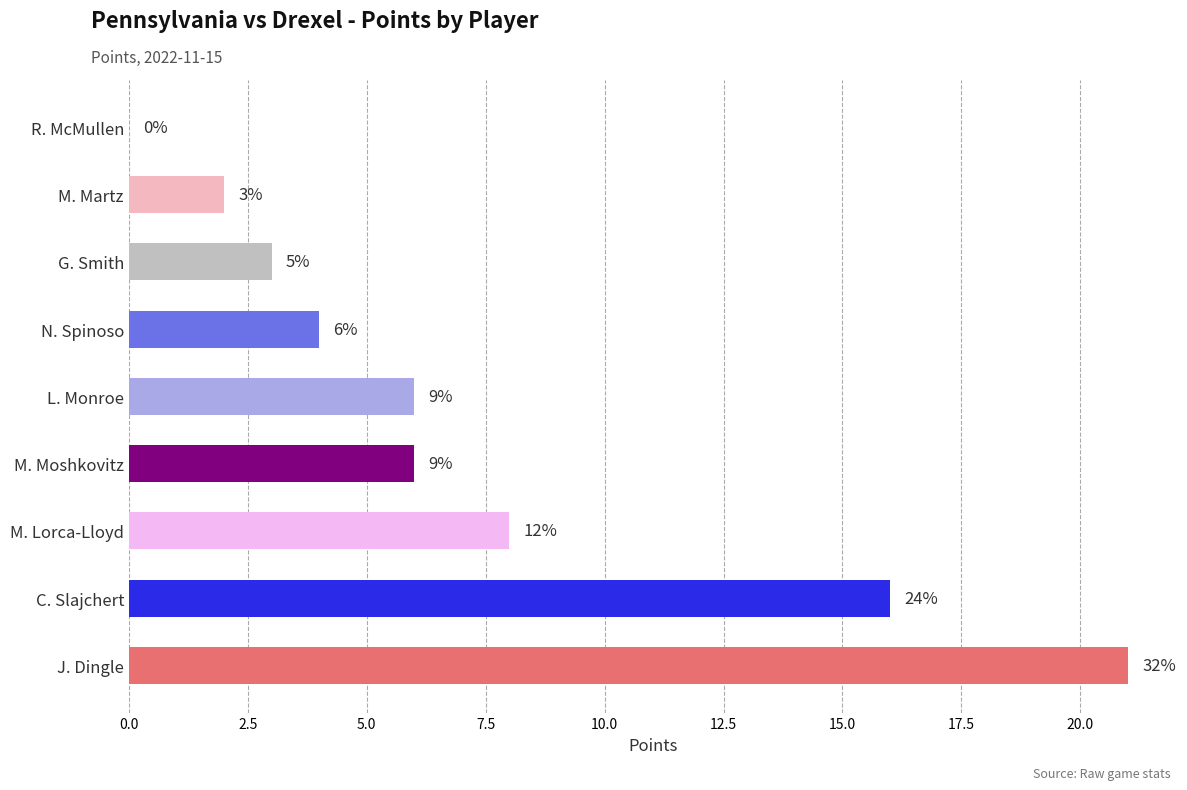

Are the bars horizontal?

Yes